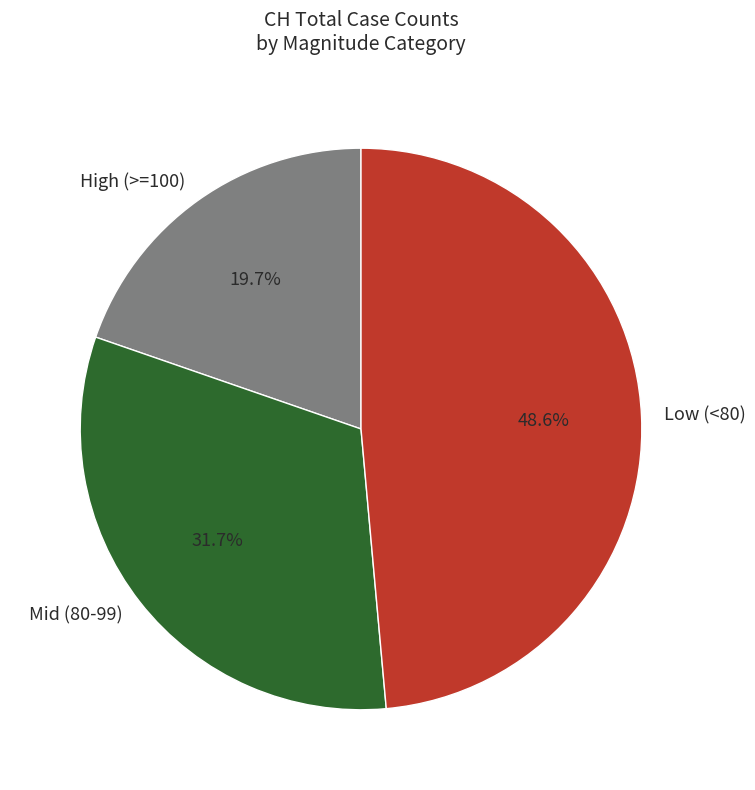

Approximately how many times larger is the value at High (>=100) compared to Mid (80-99)?

0.6